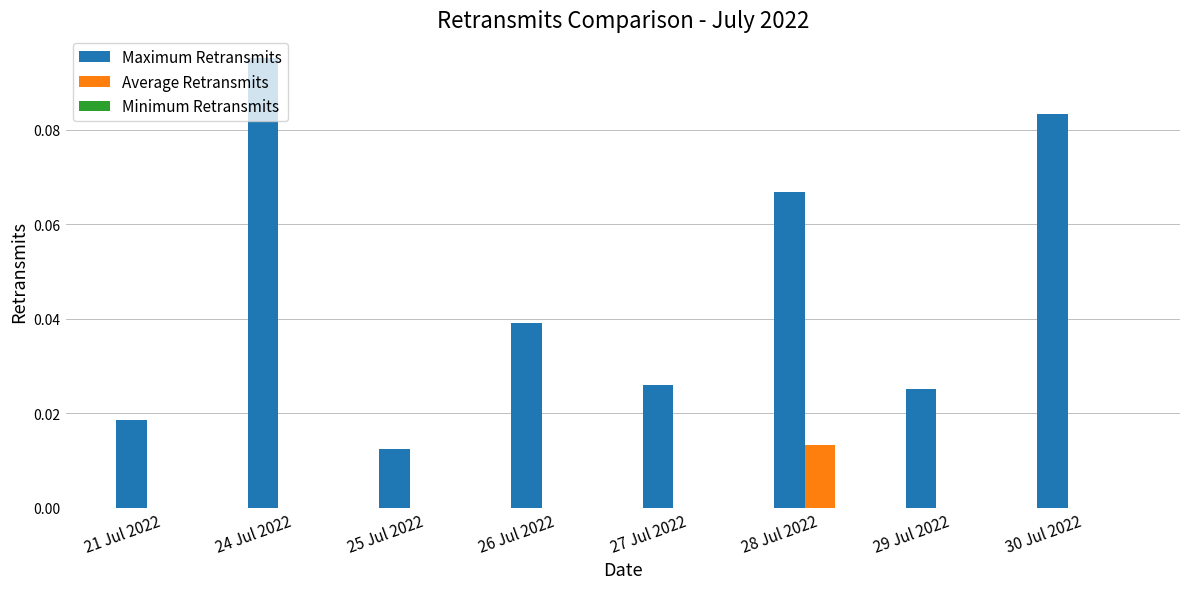

Which series has the largest total across all categories?

Maximum Retransmits